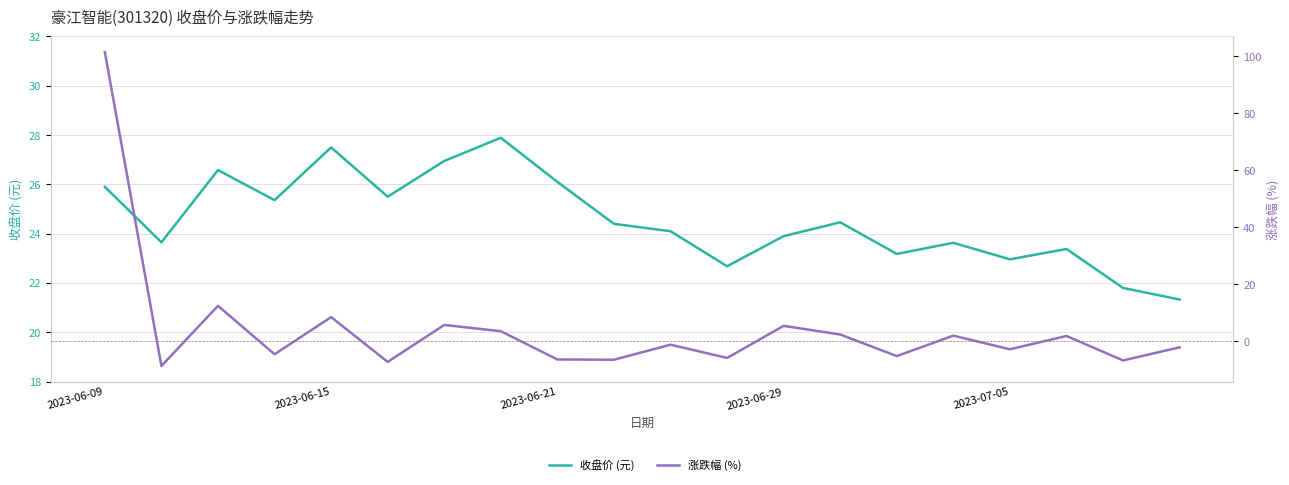

How many series are shown in this chart?

2